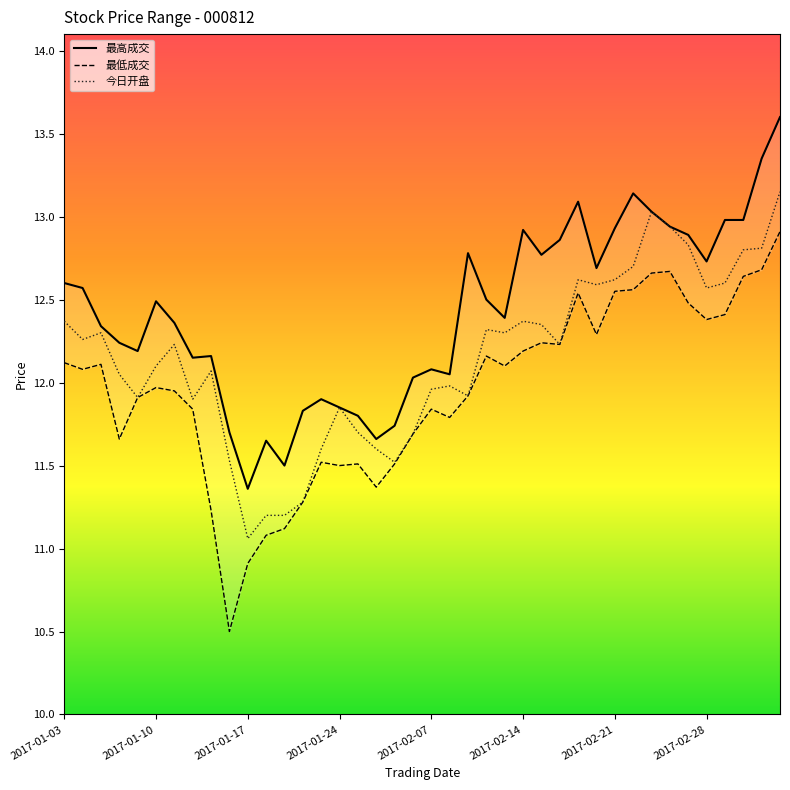

The value of 今日开盘 at 2017-01-10 is 6.8. True or false?

False